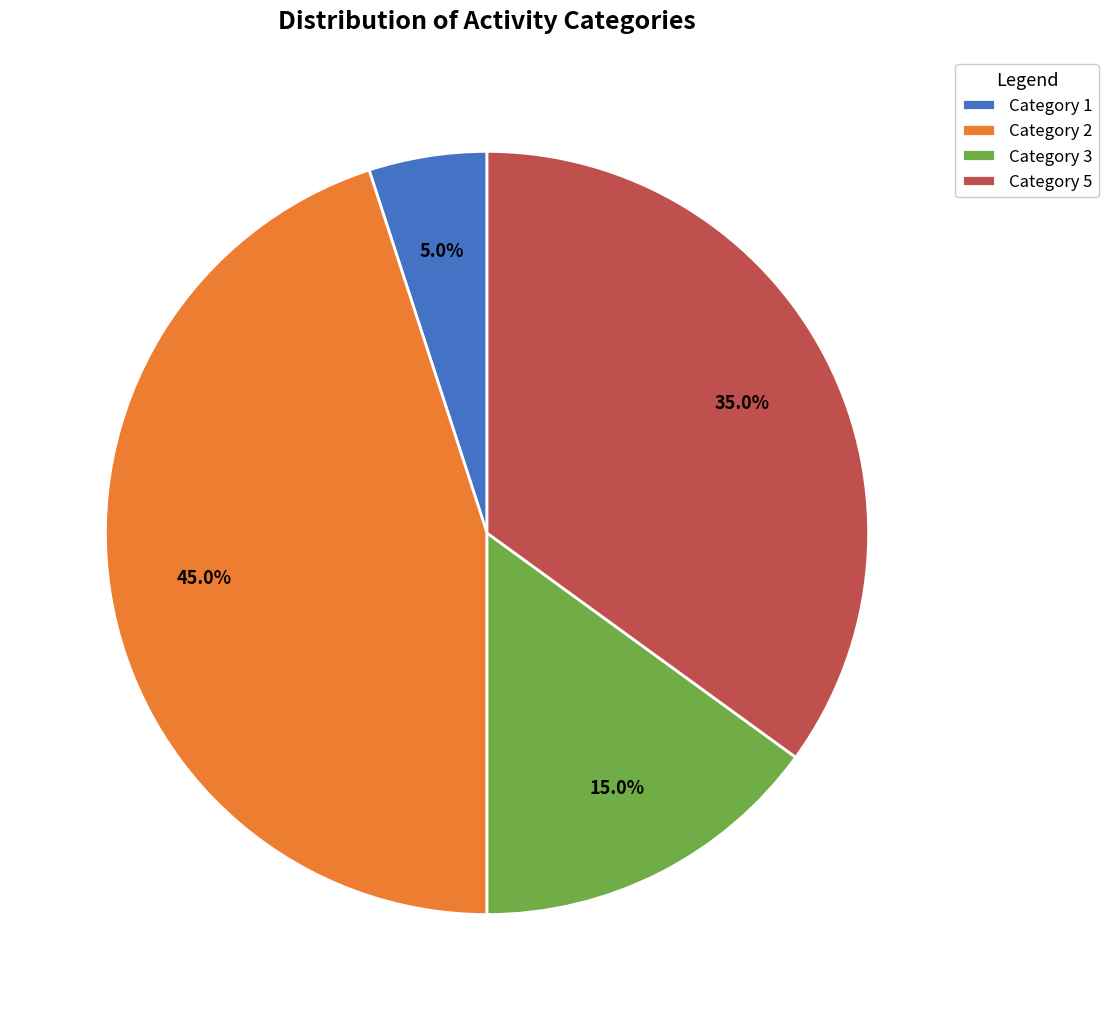

Which slice is the largest?

Category 2